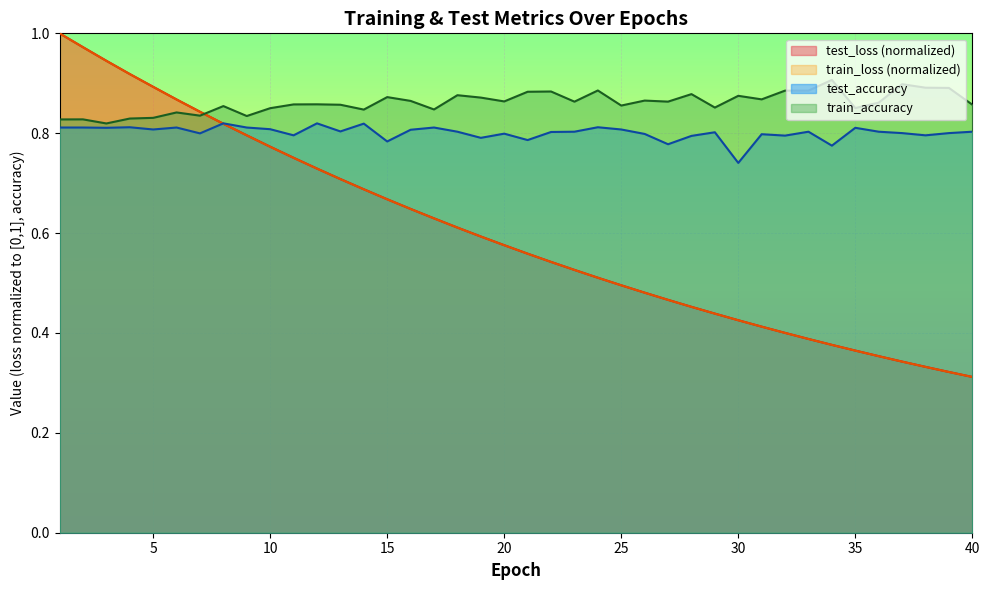

What value does the train_loss series have at 6?

0.9